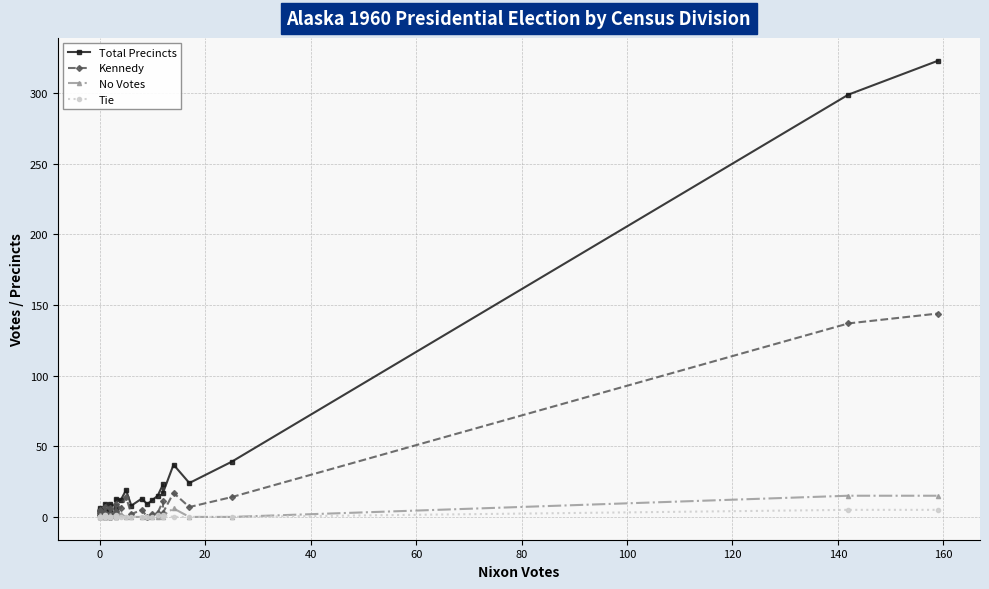

How many series are shown in this chart?

4